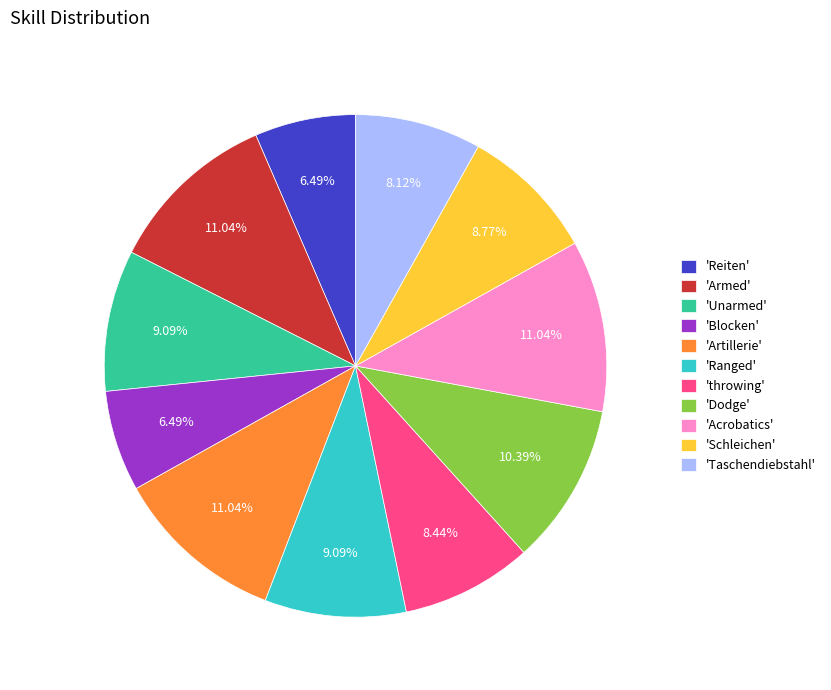

Does 'Schleichen' account for over 50% of the chart?

No